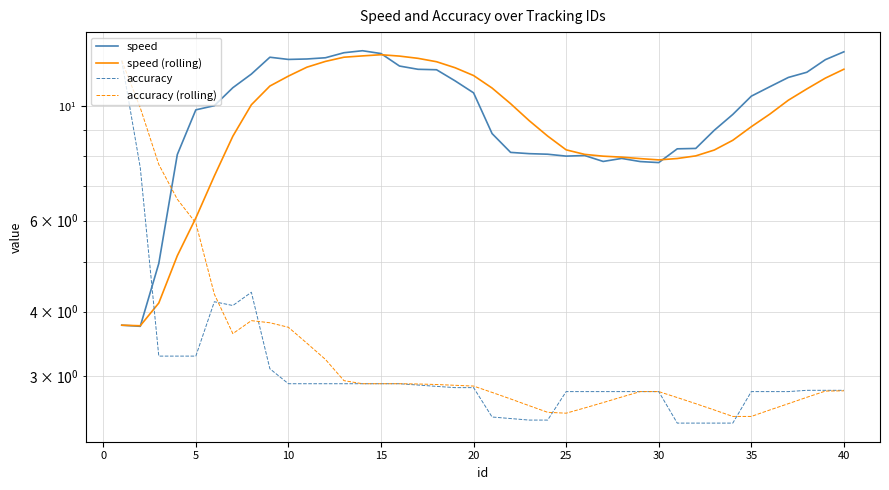

What is the difference between the maximum and minimum values in the speed (rolling) series?

8.8